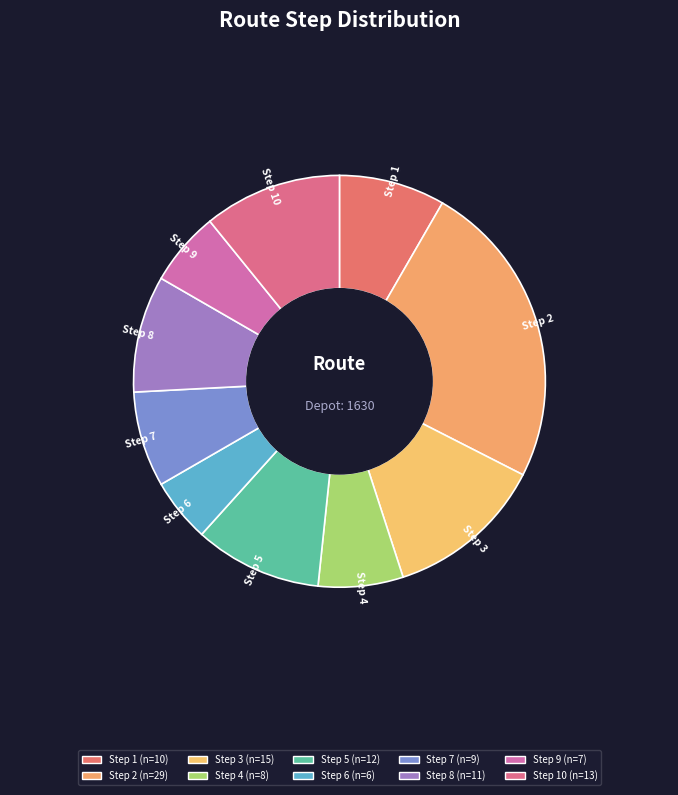

Which has a higher value, Step 6 or Step 4?

Step 4